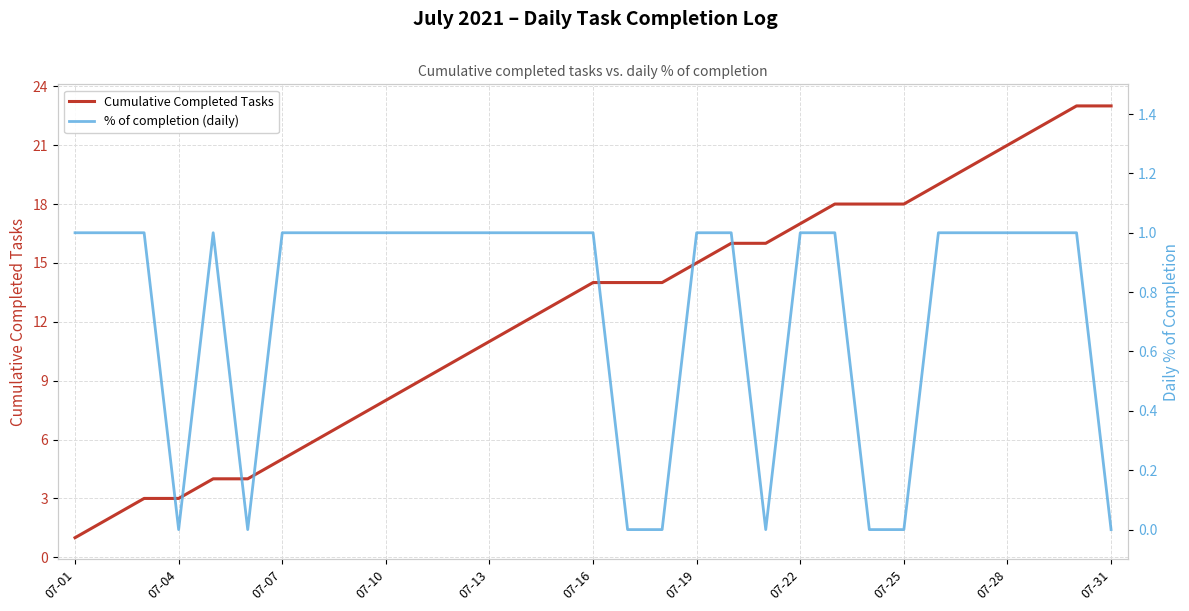

In % of completion (daily), how many points are higher than both neighbors (excluding endpoints)?

1